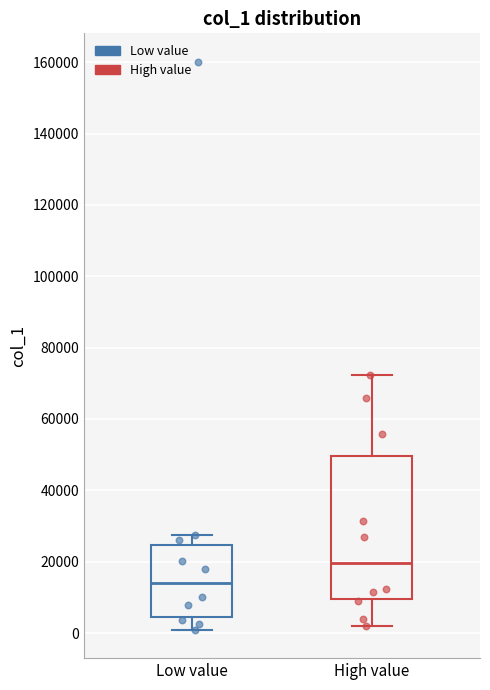

Which box is the tallest, from its lower edge to its upper edge?

High value